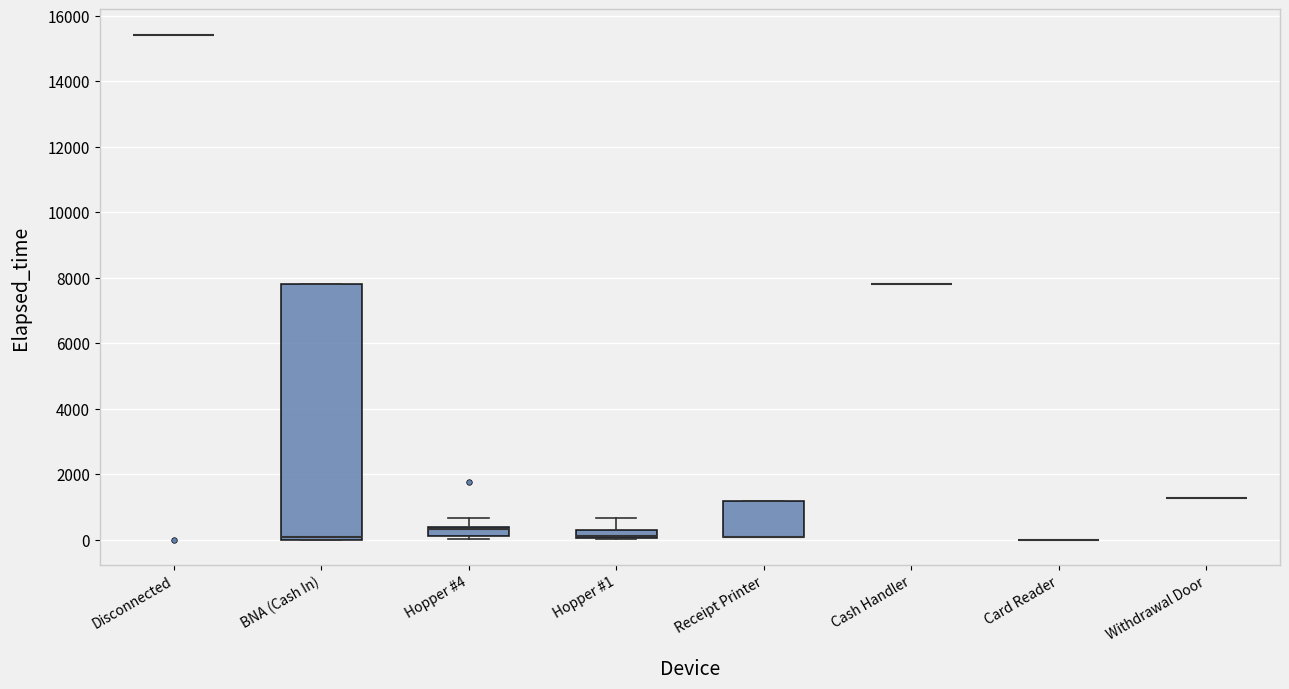

Comparing the boxes themselves (not the whiskers), which one is the tallest?

BNA (Cash In)